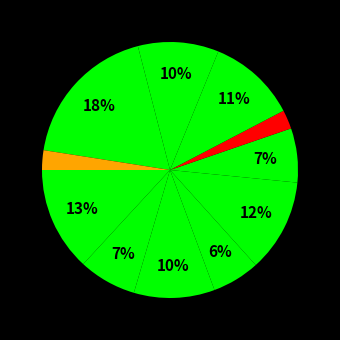

How many slices are in this pie chart?

11